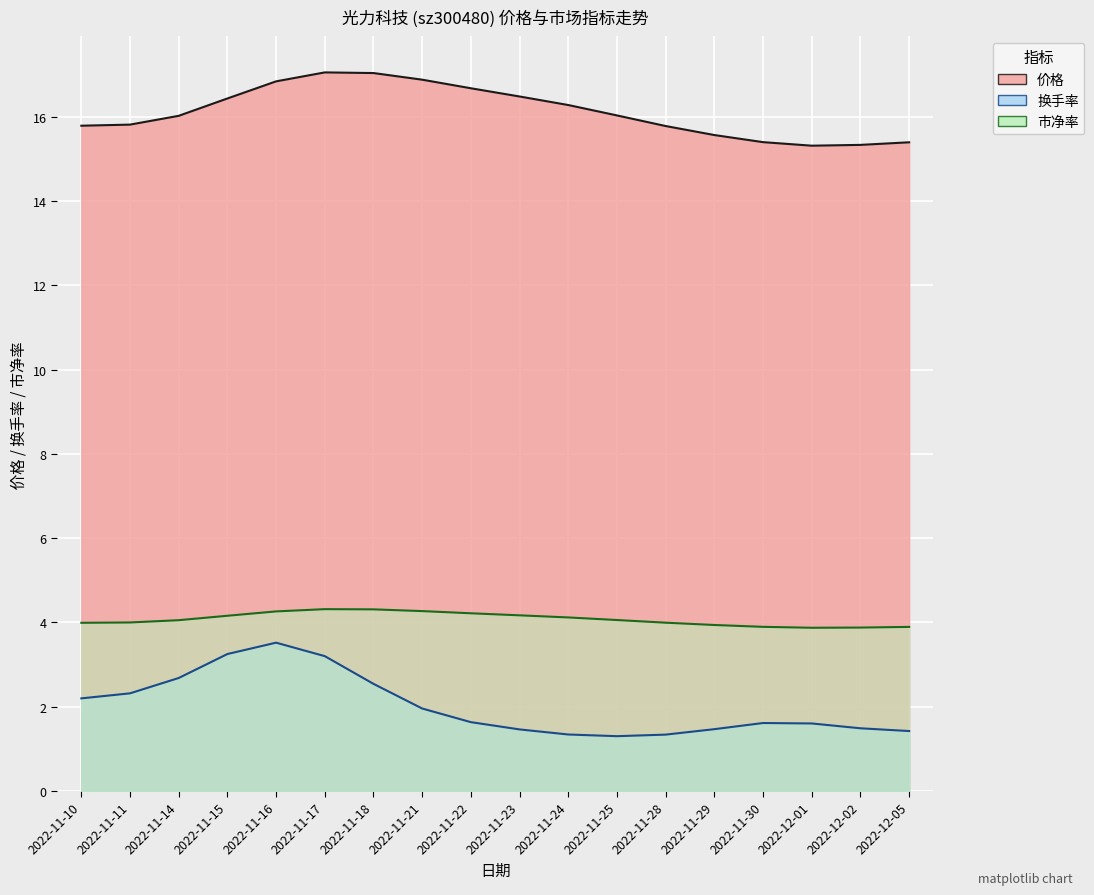

Does the chart display data point markers on the line(s)?

No